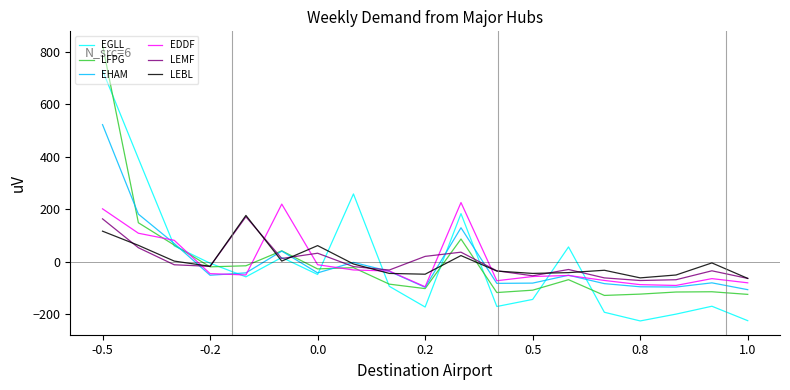

What is the greatest value displayed?

825.9